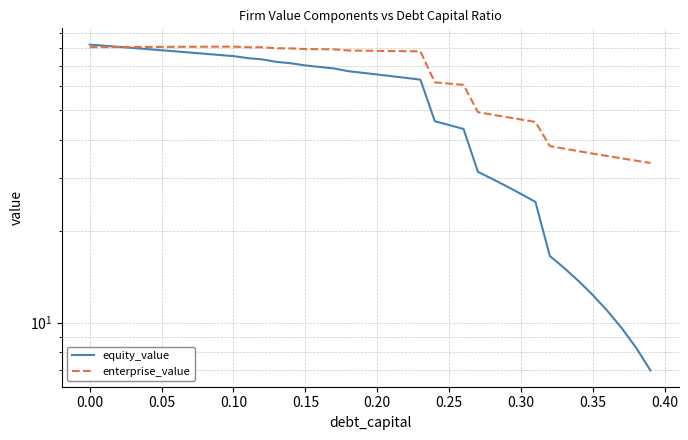

How many lines are shown in the chart?

2